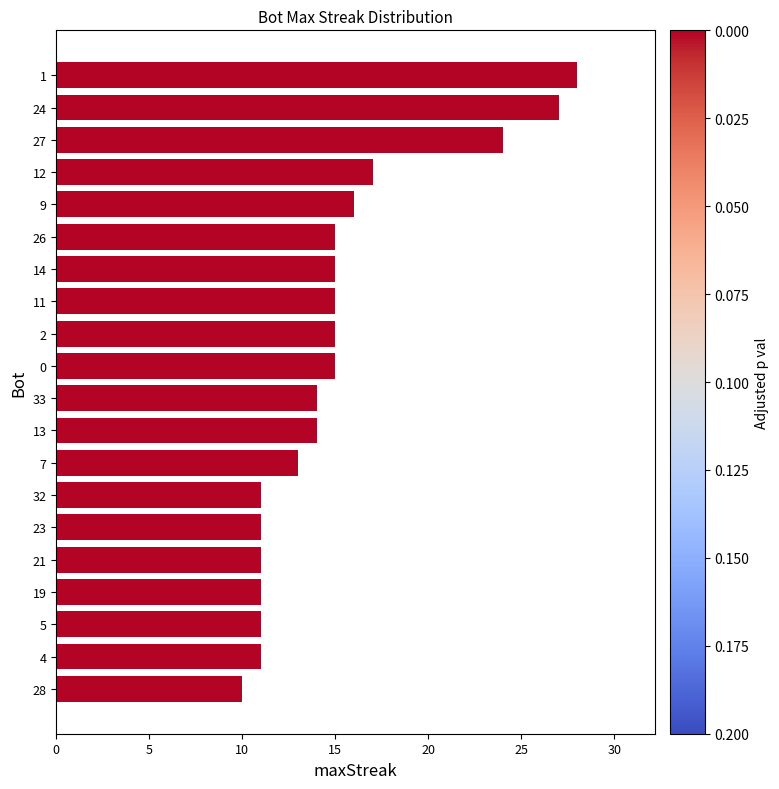

What is the maximum value shown in the chart?

28